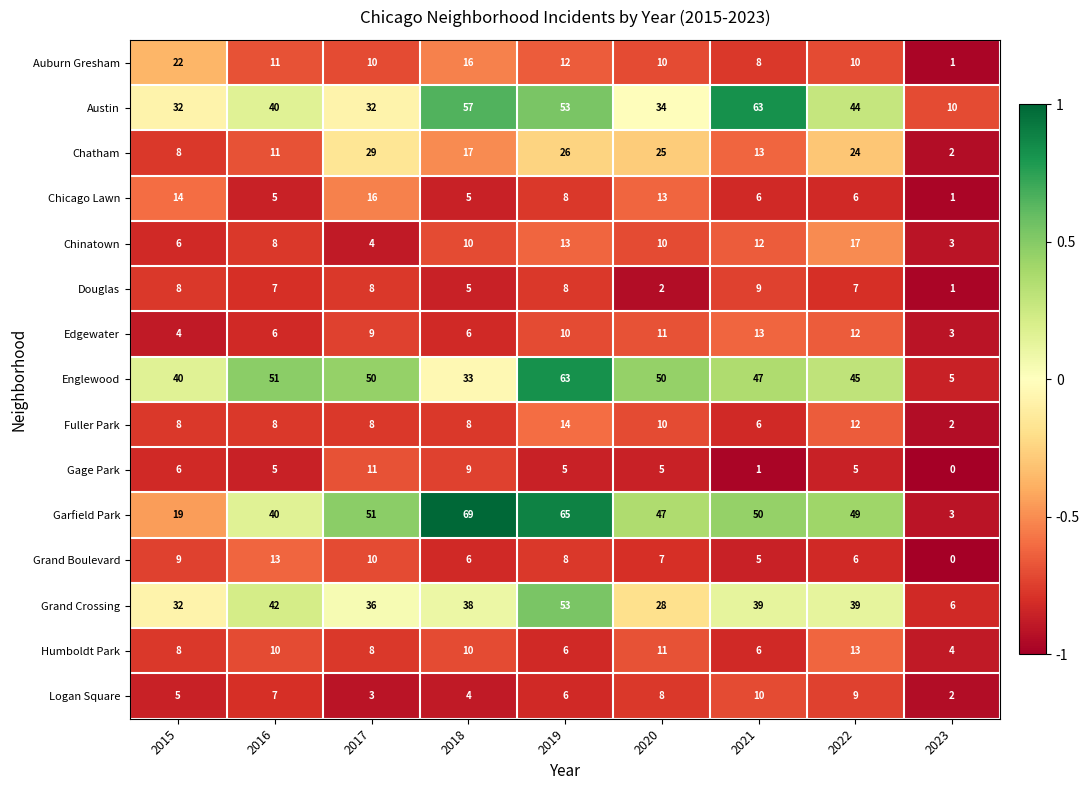

Which series has the largest total across all categories?

Garfield Park